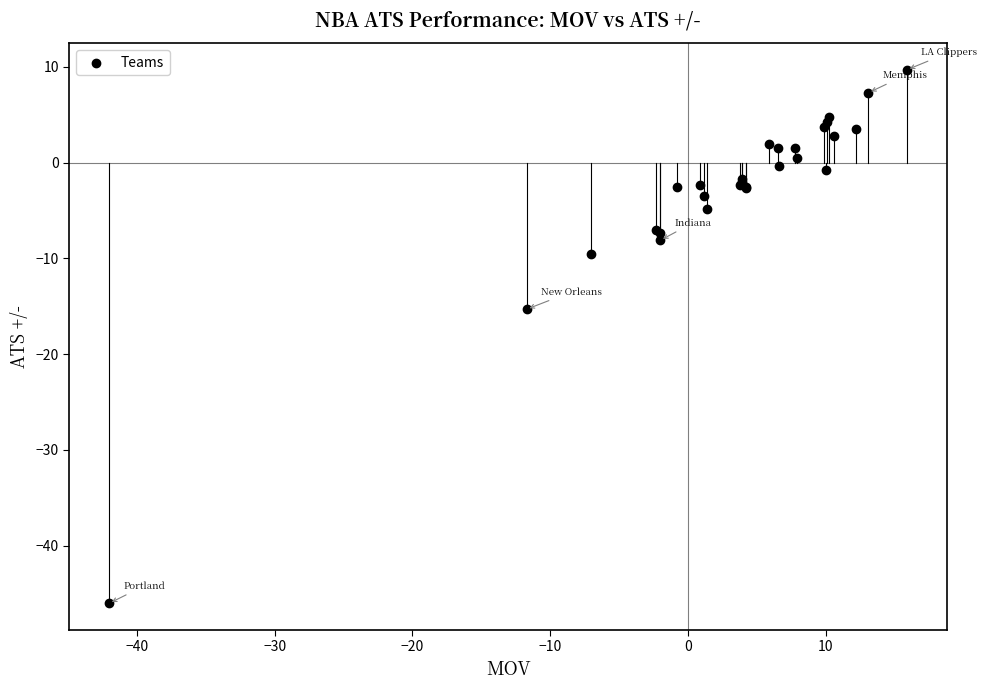

What Y value in the scatter plot is closest to -18?

-15.3